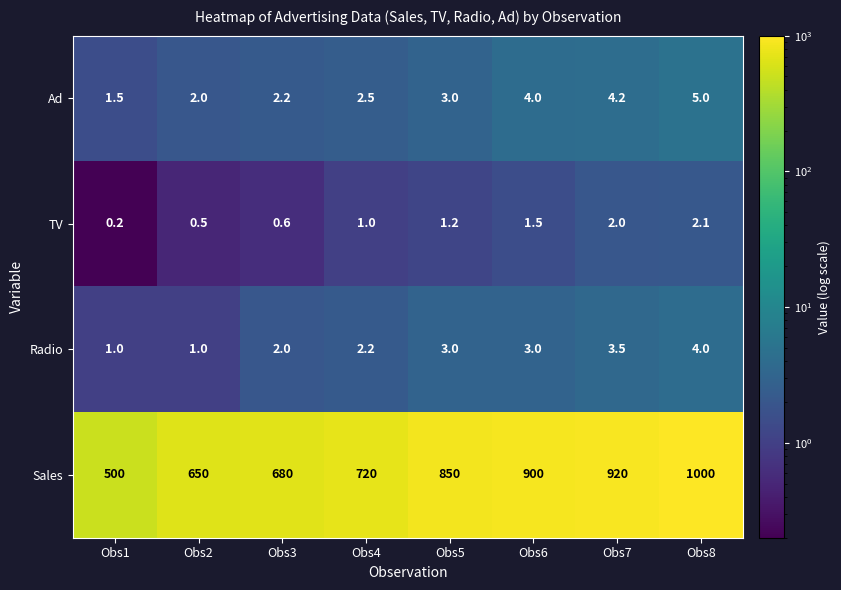

Which category has the lowest value across all series?

Obs1